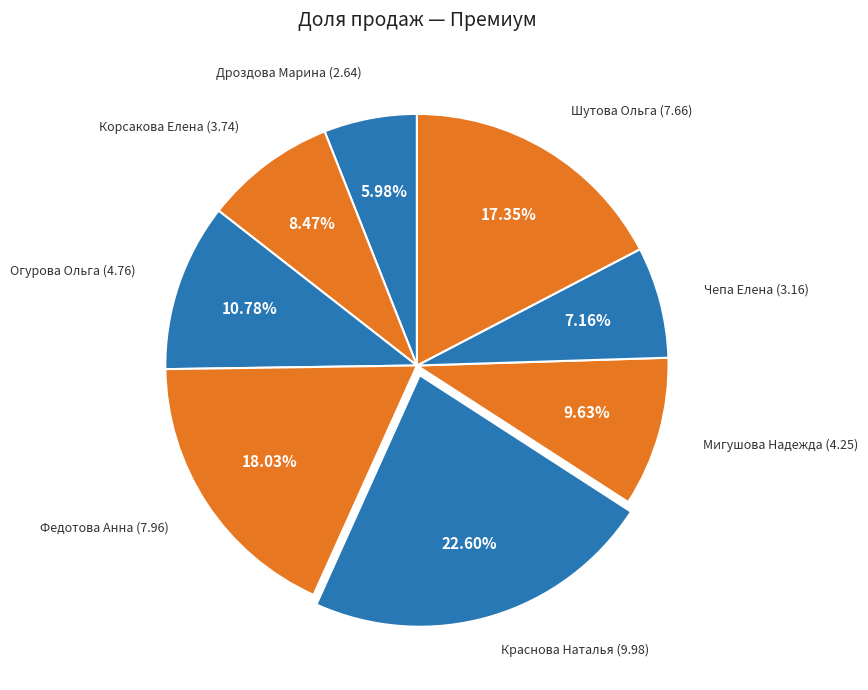

Count the number of slices in the pie.

8